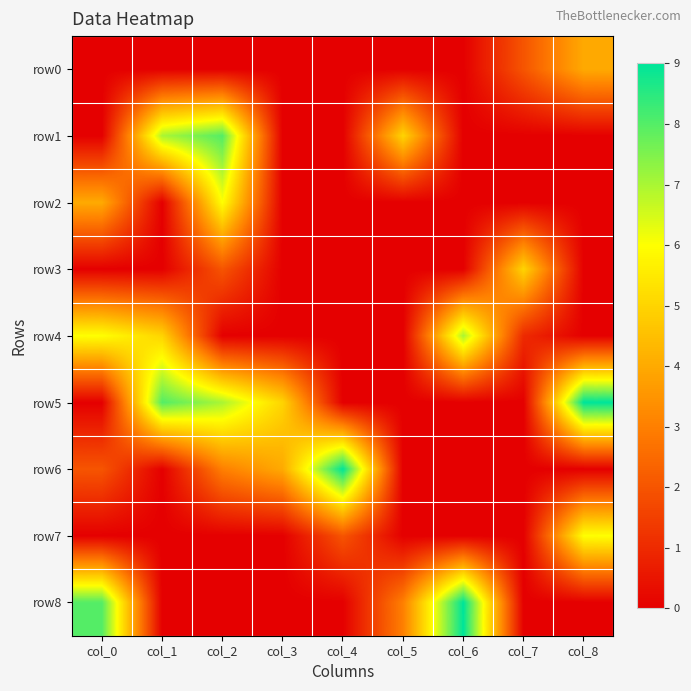

Reading right to left, what are all the values shown in this chart?

row0: col_8=4	col_7=2	col_6=0	col_5=0	col_4=0	col_3=0	col_2=0	col_1=0	col_0=0
row1: col_8=0	col_7=0	col_6=0	col_5=5	col_4=0	col_3=0	col_2=8	col_1=7	col_0=0
row2: col_8=0	col_7=0	col_6=0	col_5=0	col_4=0	col_3=0	col_2=6	col_1=0	col_0=4
row3: col_8=0	col_7=5	col_6=0	col_5=0	col_4=0	col_3=0	col_2=2	col_1=0	col_0=0
row4: col_8=0	col_7=1	col_6=7	col_5=0	col_4=0	col_3=0	col_2=0	col_1=5	col_0=6
row5: col_8=9	col_7=0	col_6=0	col_5=0	col_4=0	col_3=5	col_2=7	col_1=8	col_0=0
row6: col_8=0	col_7=0	col_6=0	col_5=0	col_4=9	col_3=4	col_2=3	col_1=0	col_0=2
row7: col_8=6	col_7=0	col_6=0	col_5=0	col_4=2	col_3=0	col_2=0	col_1=0	col_0=0
row8: col_8=0	col_7=0	col_6=9	col_5=3	col_4=0	col_3=0	col_2=0	col_1=0	col_0=8